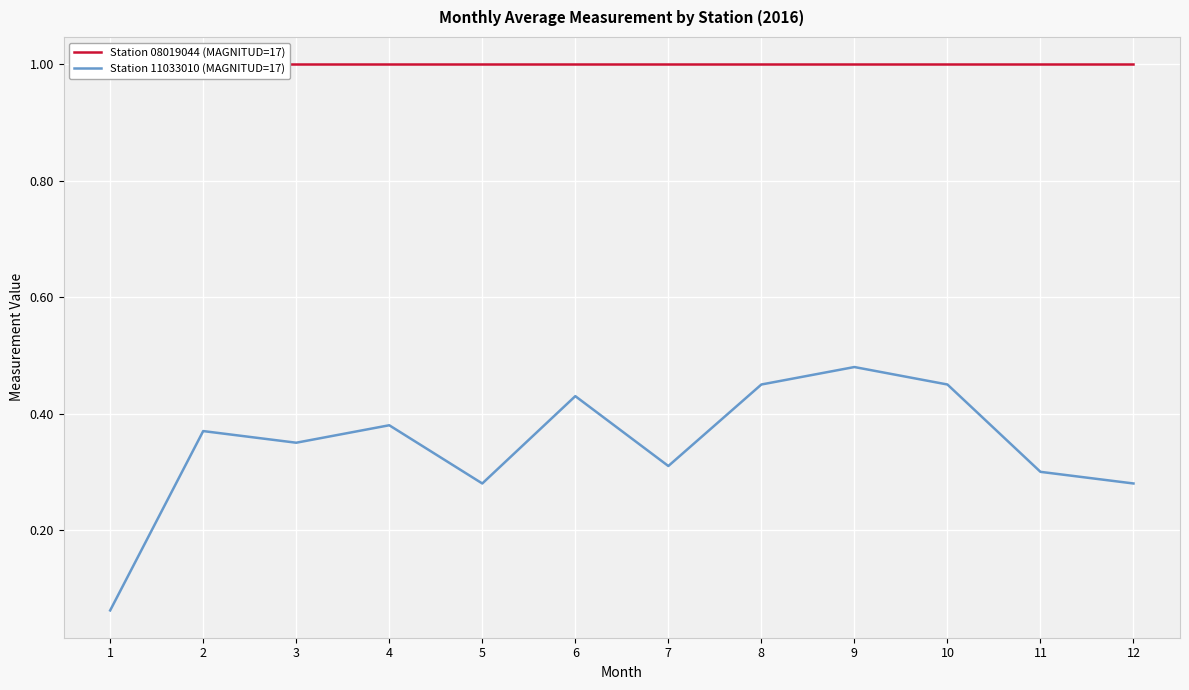

List the labels in order of Station 11033010 (MAGNITUD=17) value, largest first.

9, 8, 10, 6, 4, 2, 3, 7, 11, 5, 12, 1